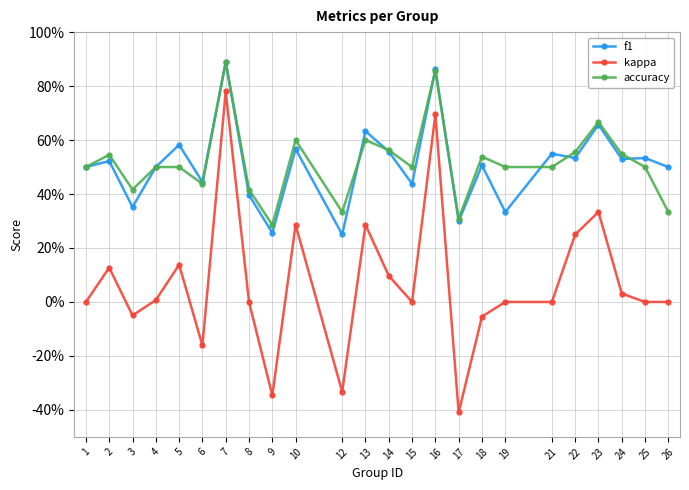

What are all the series names shown in the legend?

f1, kappa, accuracy